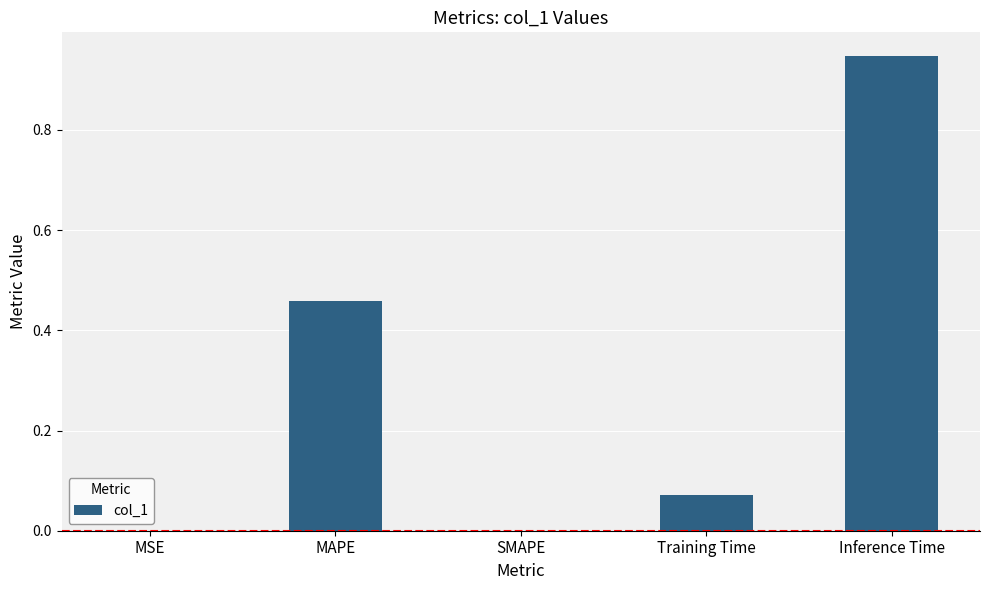

Between Inference Time and Training Time, which is larger?

Inference Time